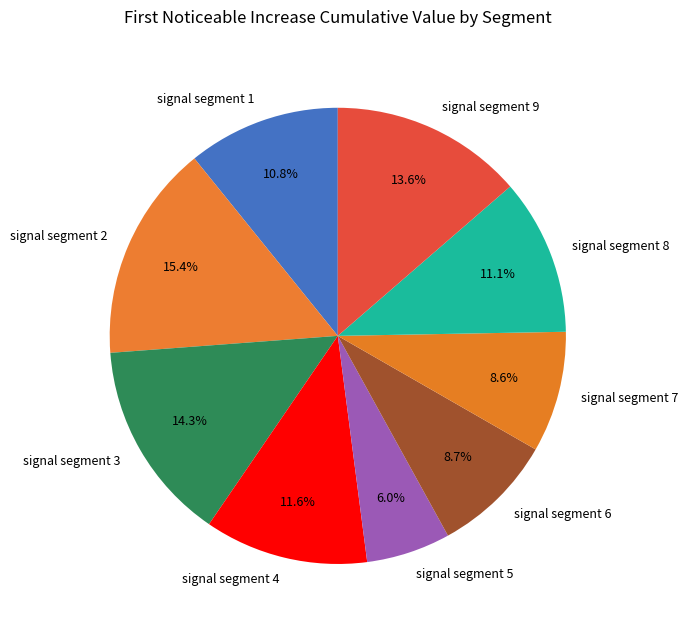

Does signal segment 7 represent more than half of the total?

No